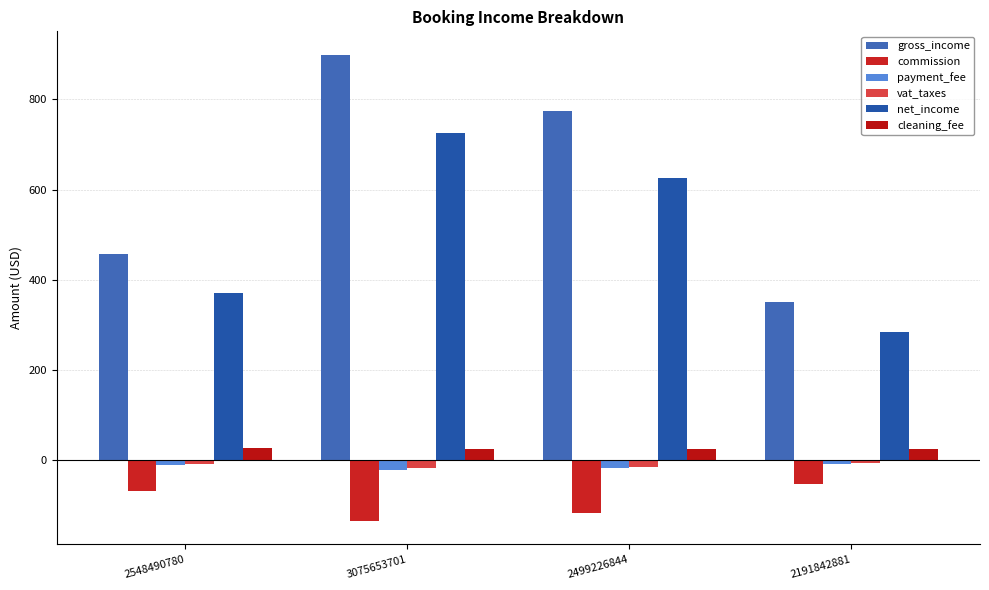

Which series has the largest range (max minus min)?

gross_income